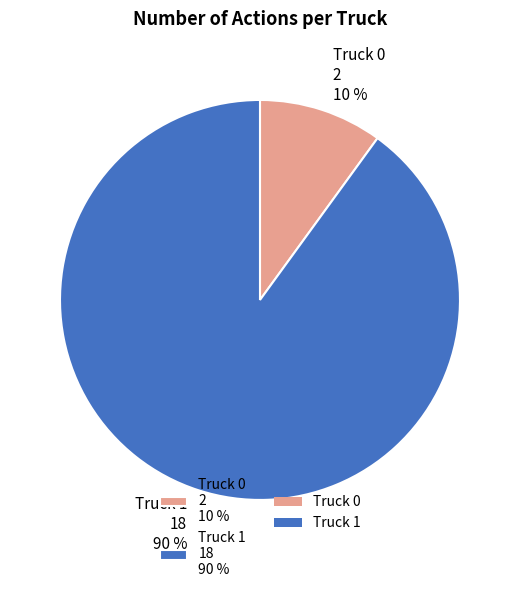

Is there any slice that represents more than half of the pie?

Yes